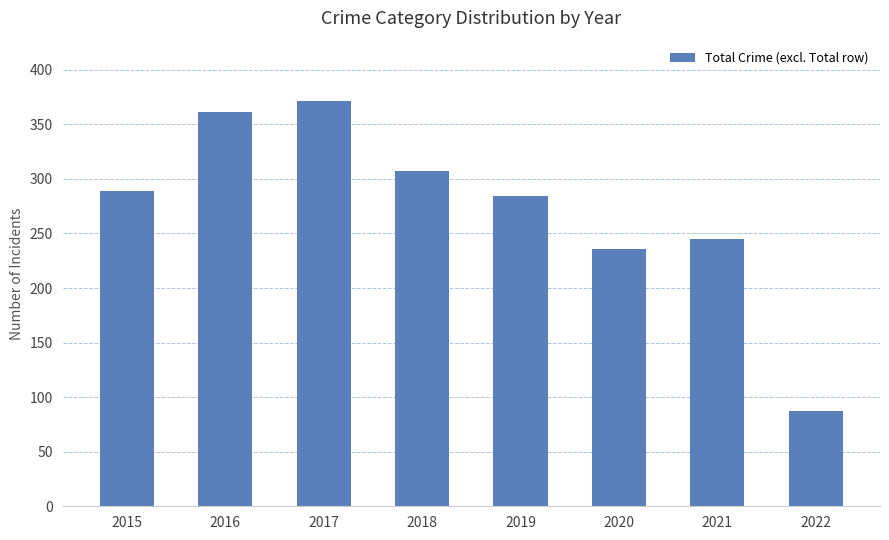

Between 2017 and 2018, which is larger?

2017